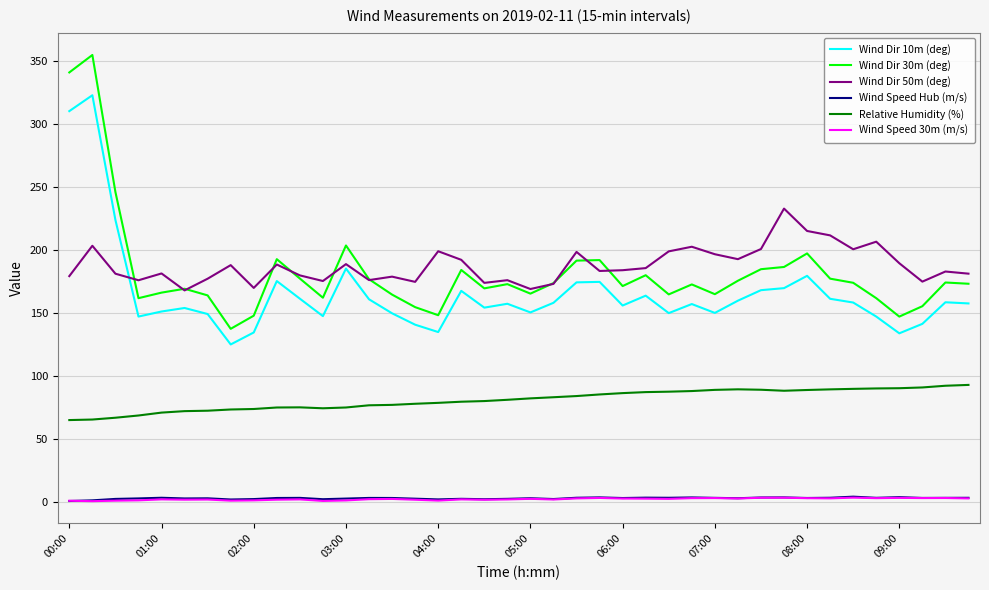

True or false: Wind Dir 10m (deg) has more than 2 points higher than both neighbors.

True